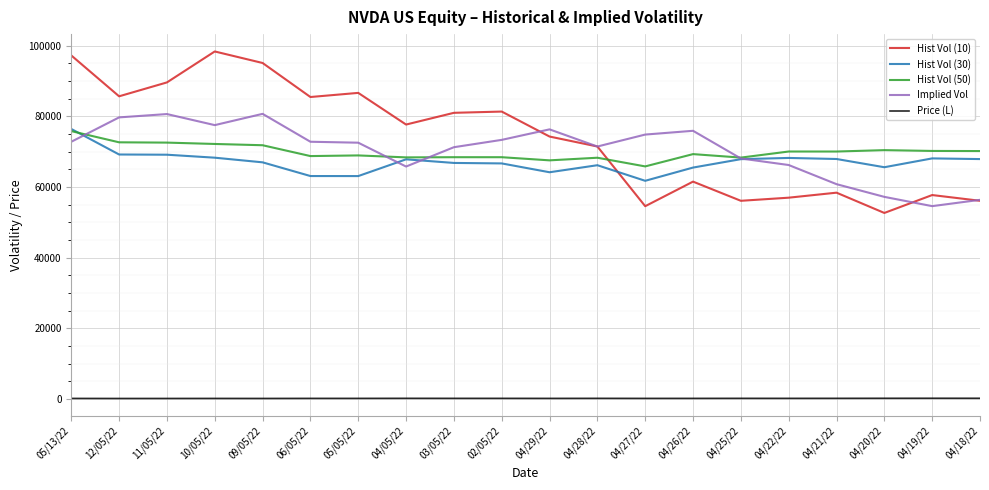

Between 09/05/22 and 04/21/22, which series saw the biggest shift?

Hist Vol (10)